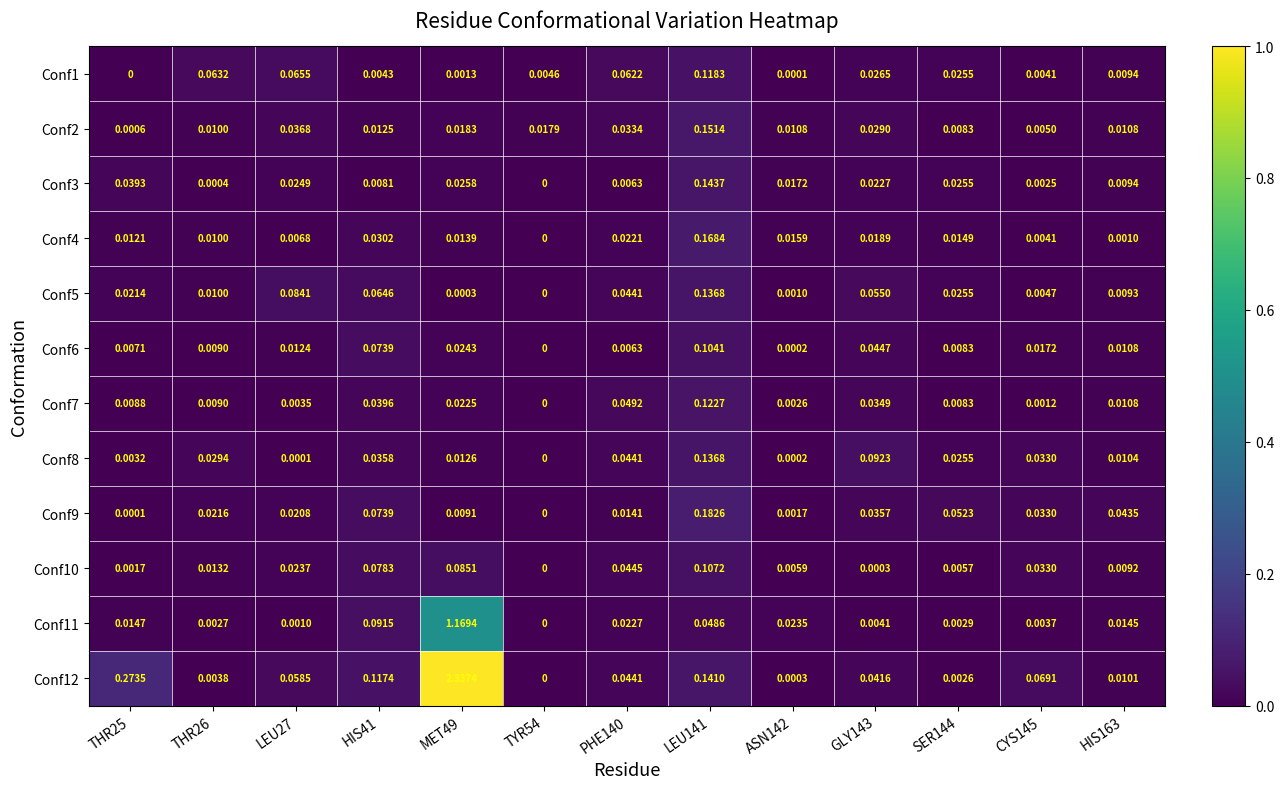

Is the value of Conf5 at ASN142 greater than the value of Conf6 at SER144?

No